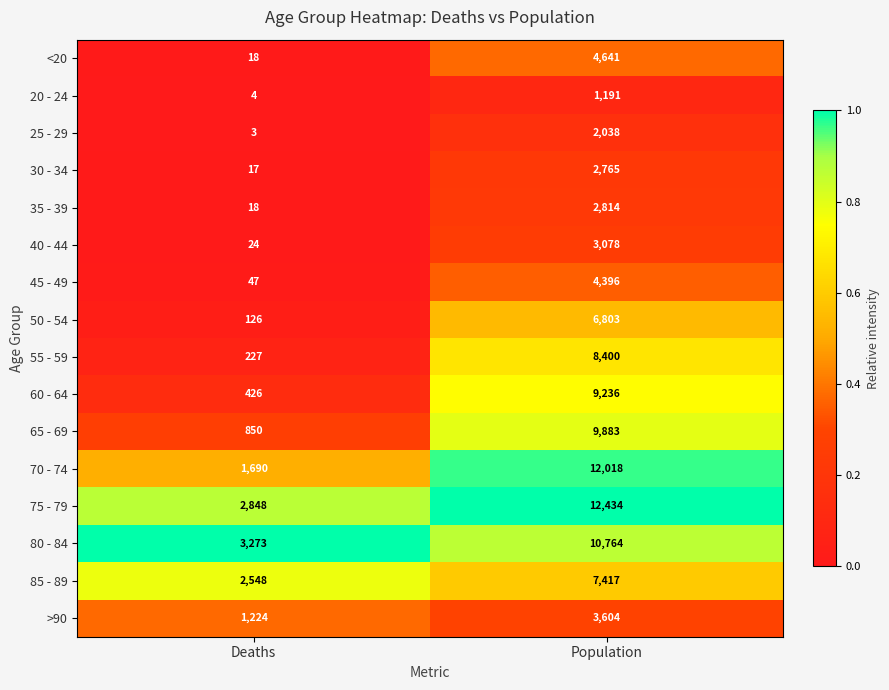

What is the difference between the maximum and minimum values in the 60 - 64 series?

8810